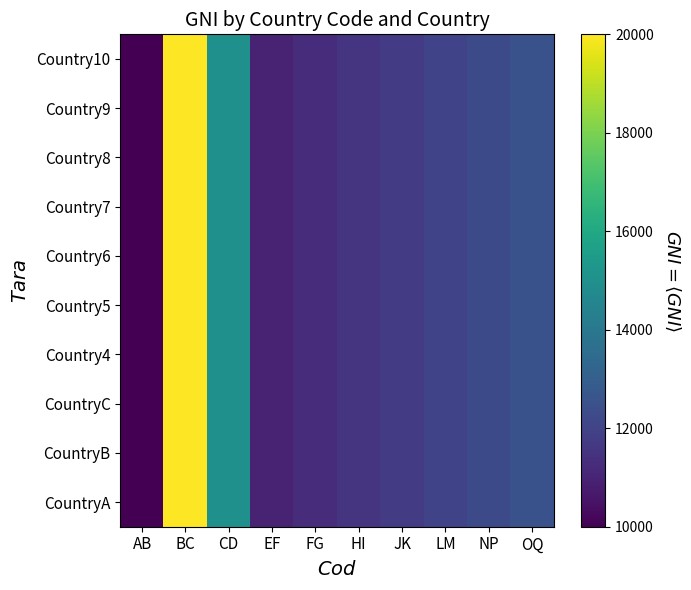

Rank the series at LM from lowest to highest value.

CountryA, CountryB, CountryC, Country4, Country5, Country6, Country7, Country8, Country9, Country10